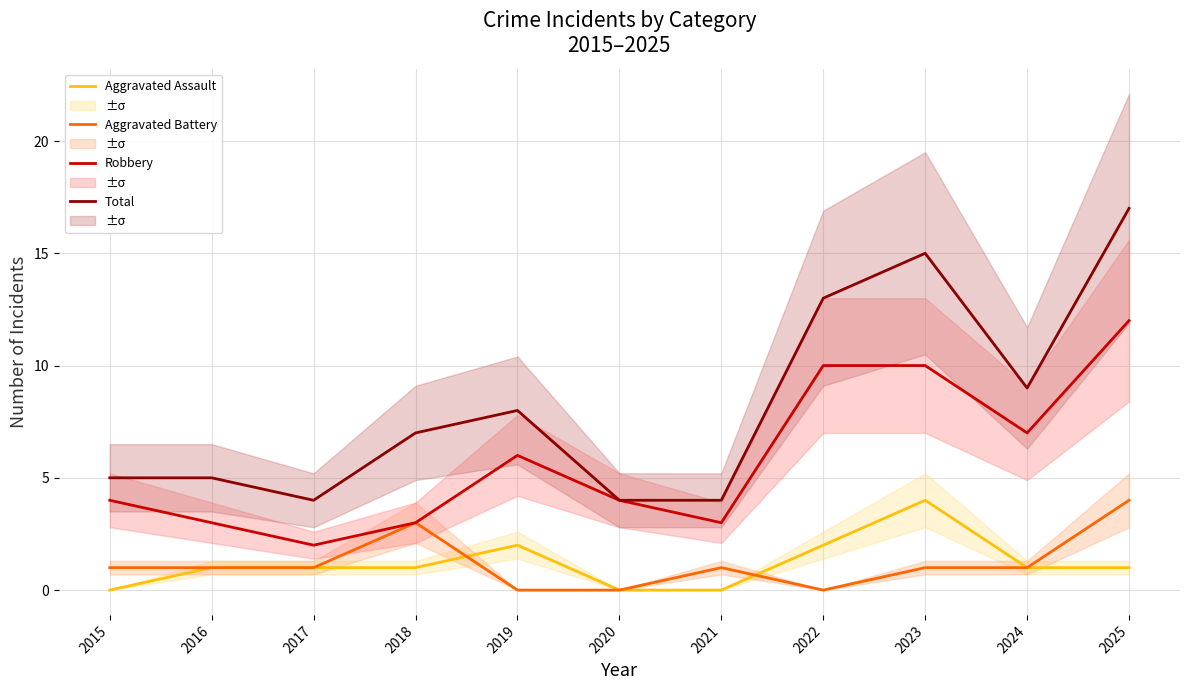

True or false: Total and Aggravated Assault cross at least once.

False